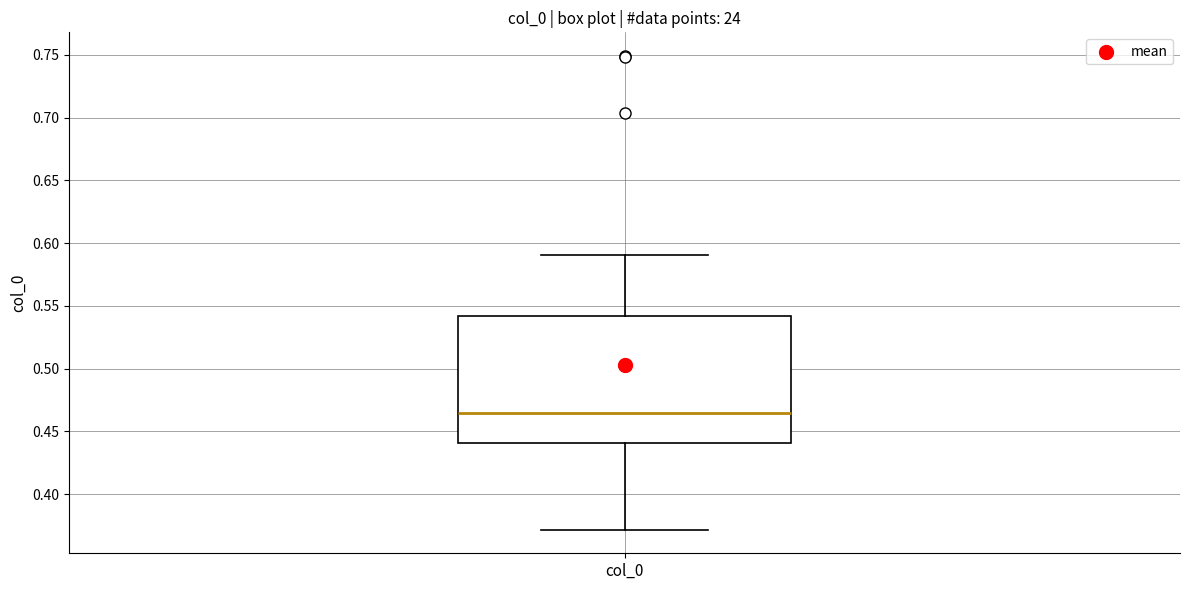

Read this box plot against the y-axis: the position of the median line, the range covered by the box, and the ends of both whiskers. The values are not printed on the chart, so give them approximately, as read against the axis.

median 0.465, box 0.440 to 0.540, whiskers 0.370 to 0.590